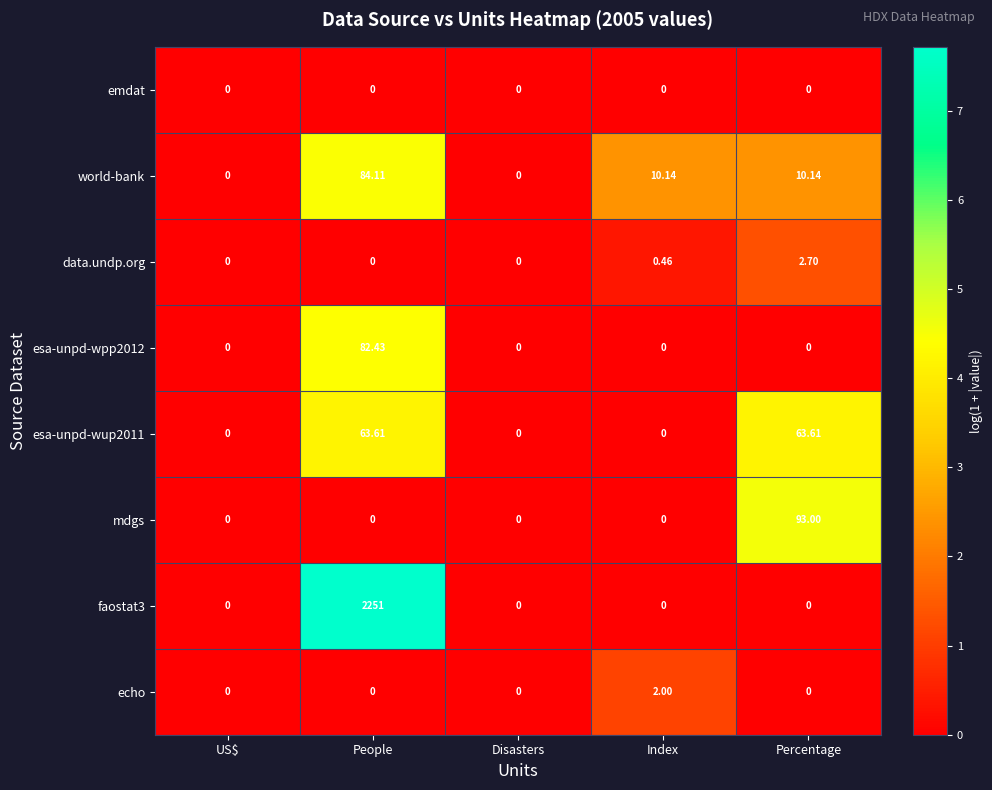

At which label does world-bank reach its peak?

People